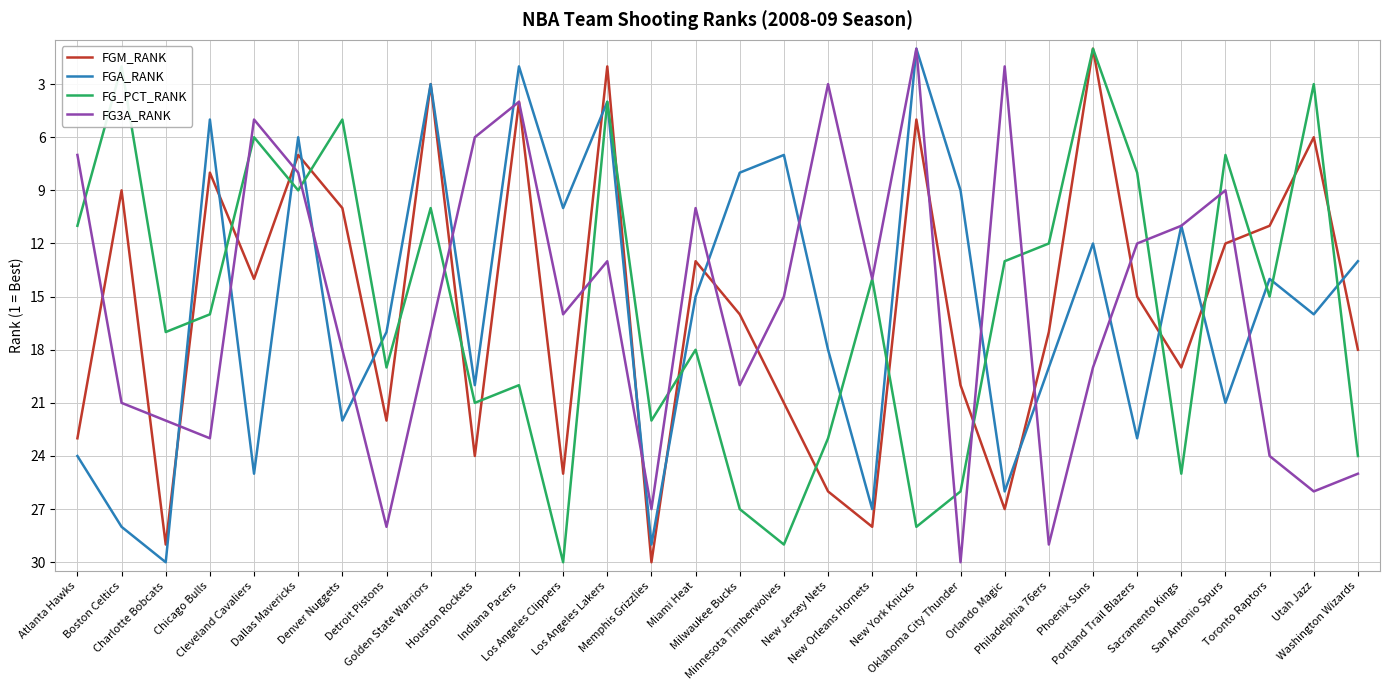

Which series ends up on top after the final intersection of FG3A_RANK and FG_PCT_RANK?

FG3A_RANK